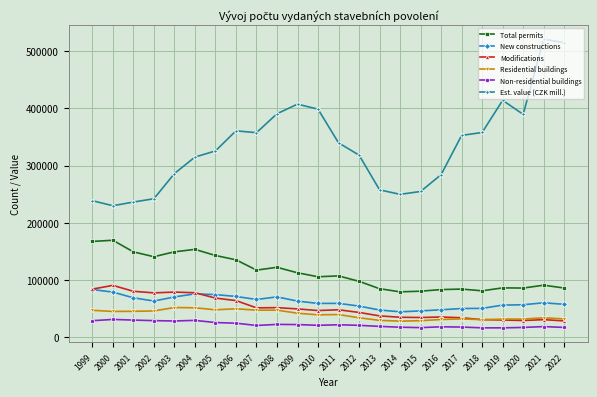

What is the difference between the maximum and minimum values in the Total permits series?

90217